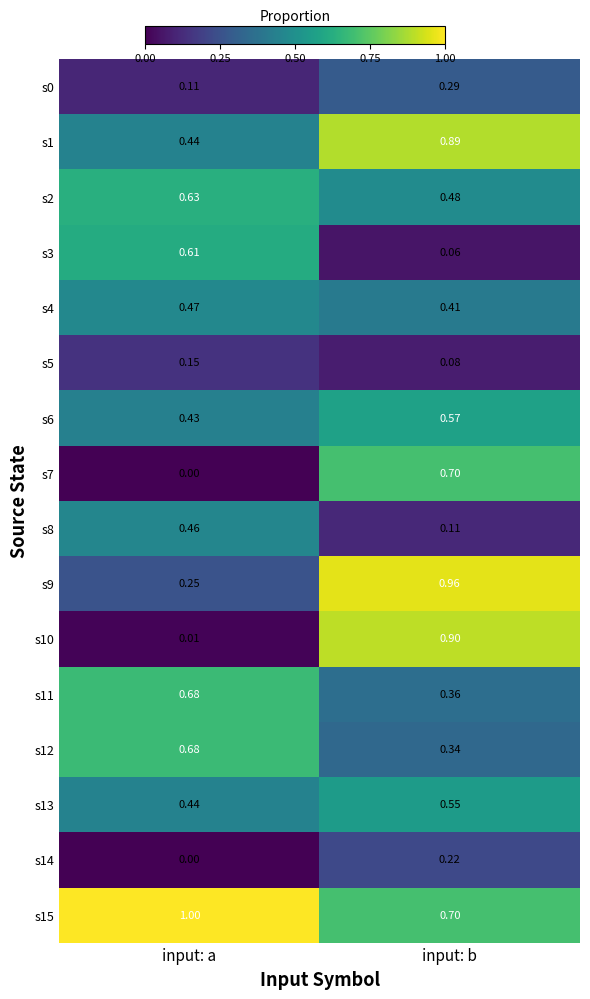

Rank the categories by s4 value from highest to lowest.

input: a, input: b